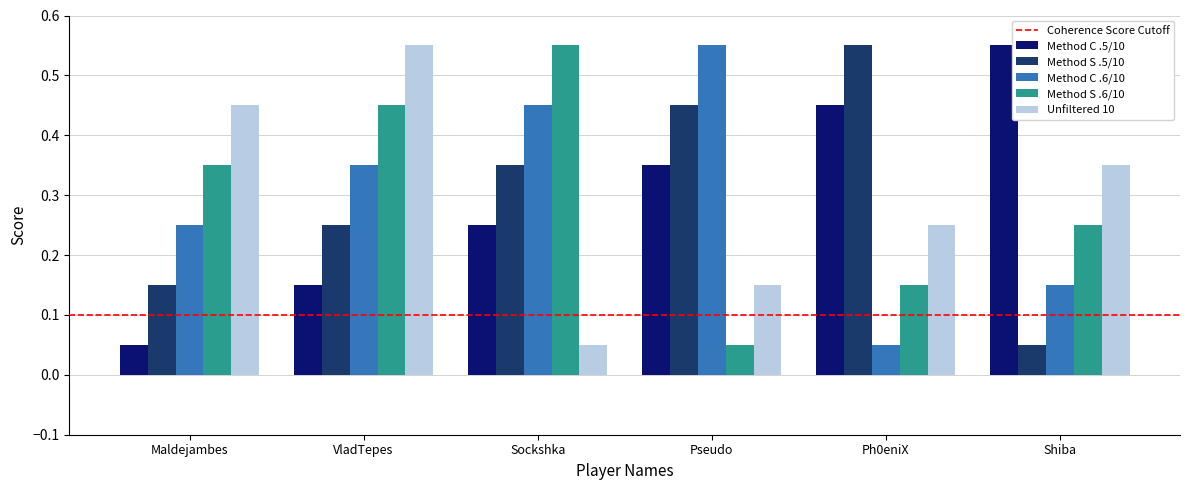

At which label does Method C .5/10 reach its minimum?

Maldejambes